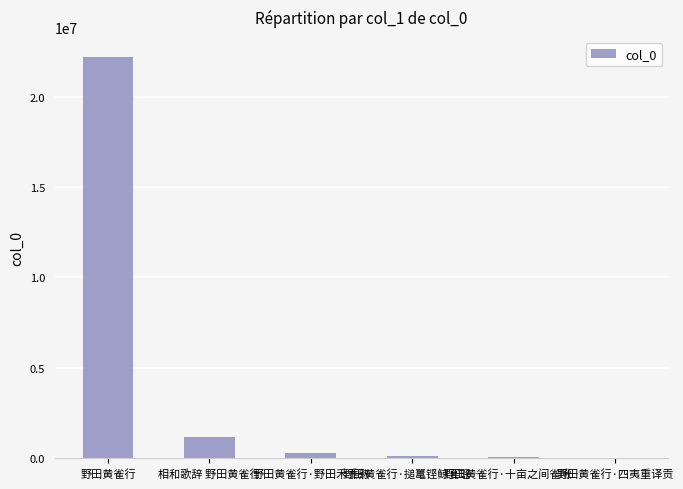

True or false: the data shows 30318507 at 野田黄雀行.

False